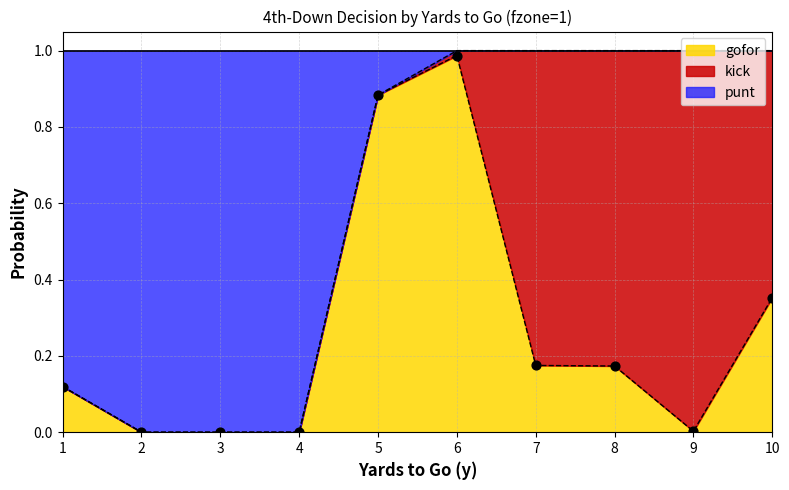

Which series has the largest total across all categories?

punt